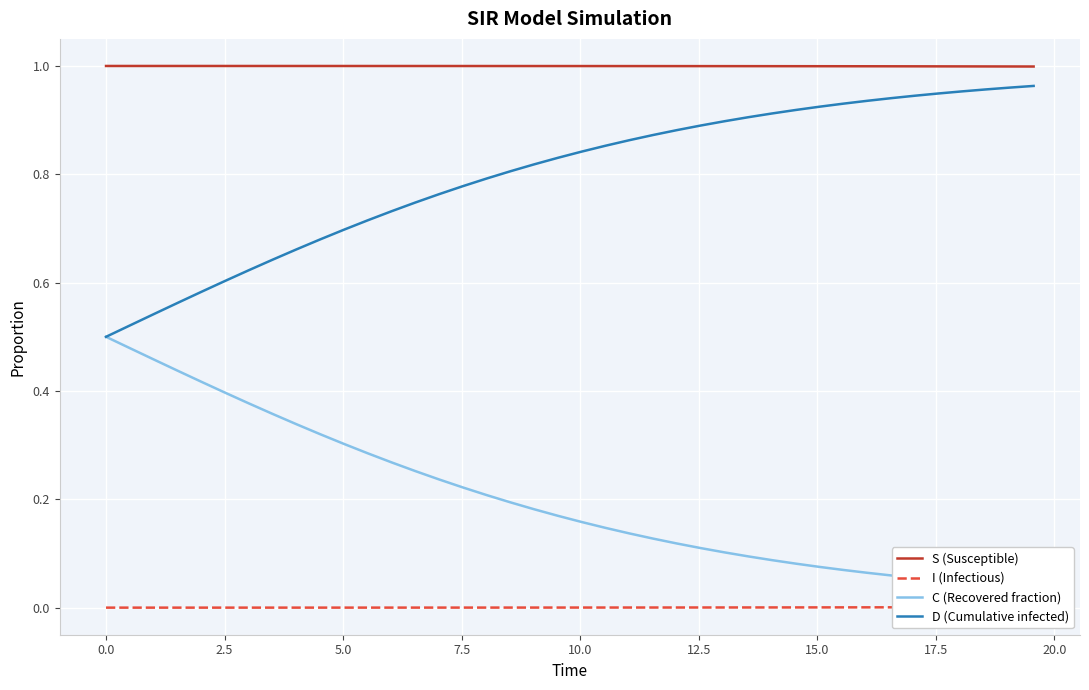

True or false: S (Susceptible) and D (Cumulative infected) intersect in this chart.

False